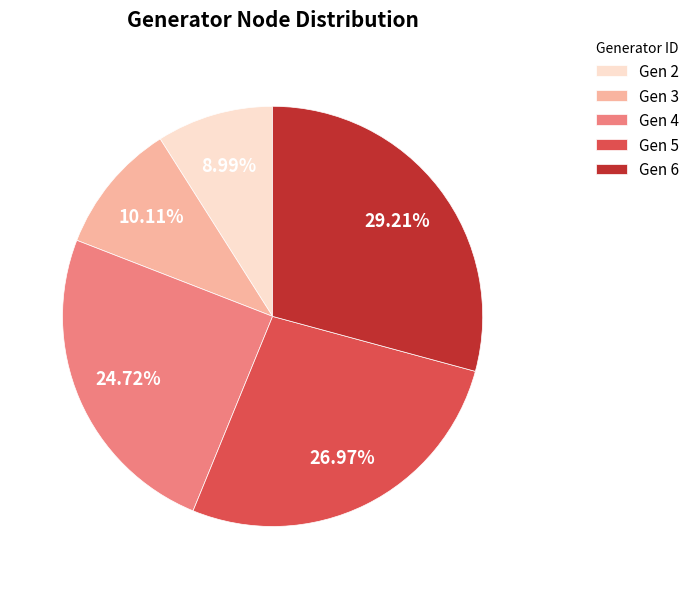

How much of the chart is everything except Gen 4?

75.3%